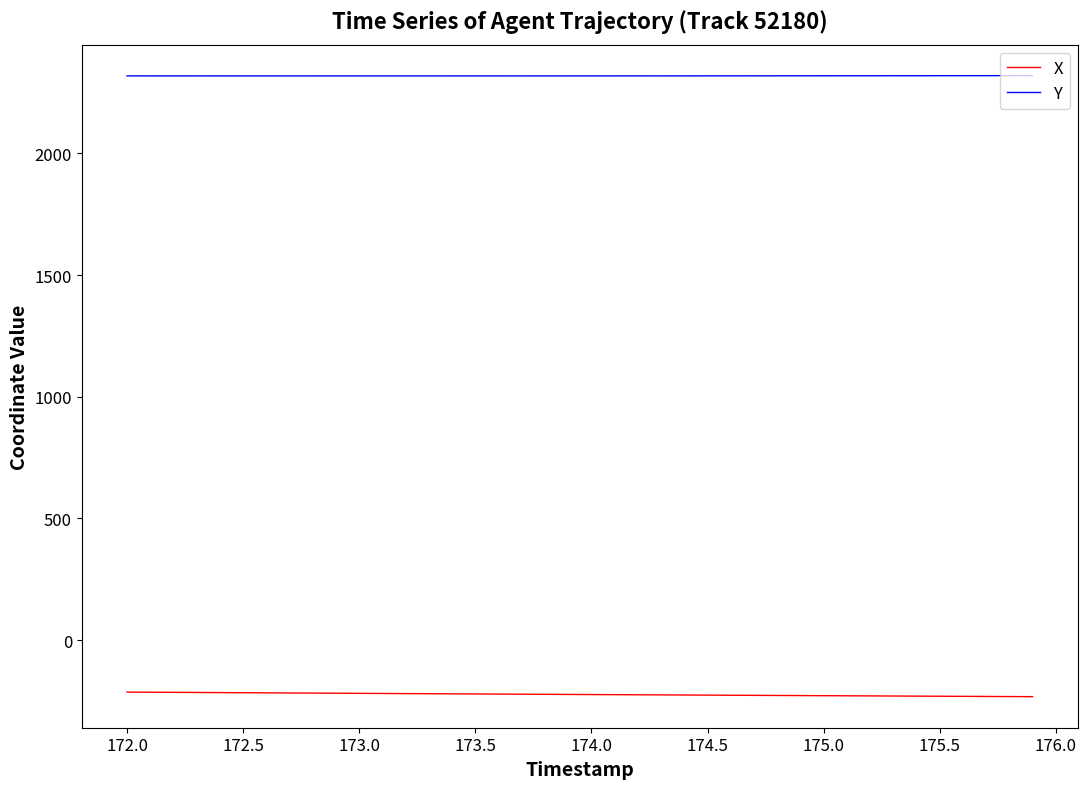

True or false: X and Y cross at least once.

False